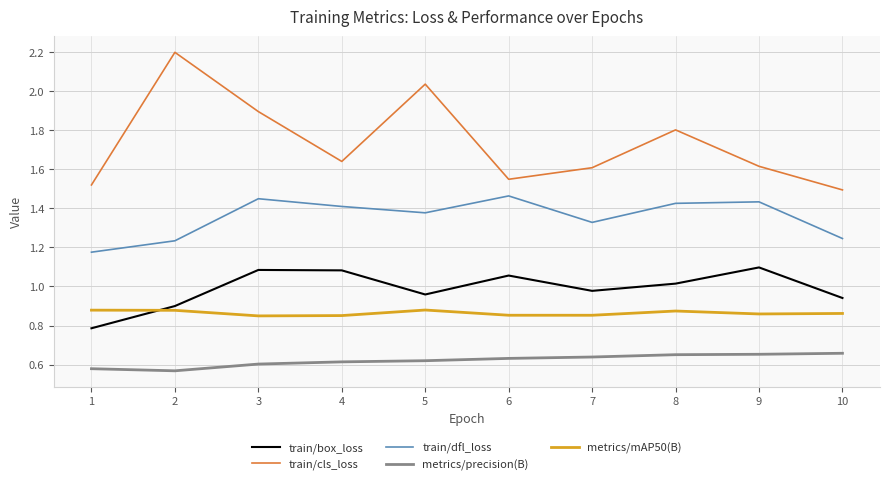

True or false: train/dfl_loss has more than 1 interior local peaks.

True